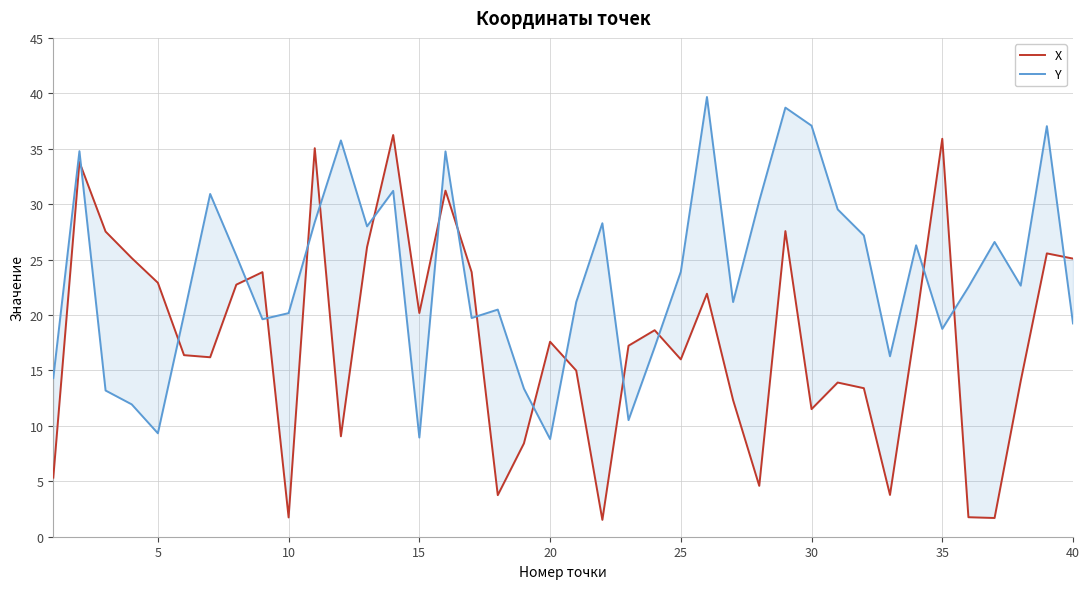

How many interior local peaks does the X series have?

12